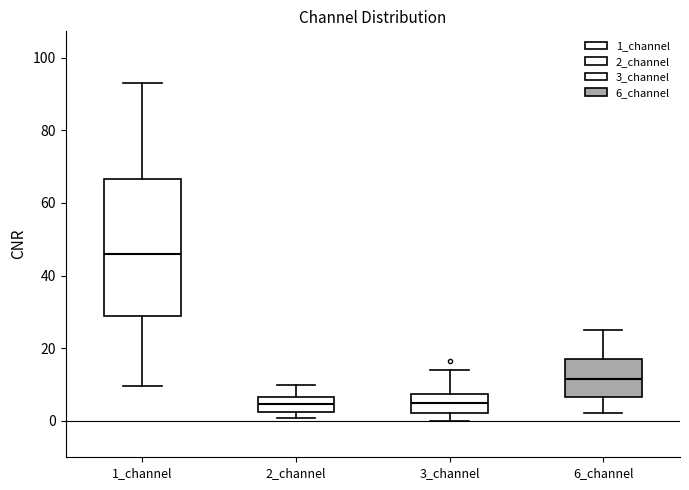

Comparing the boxes themselves (not the whiskers), which one is the tallest?

1_channel